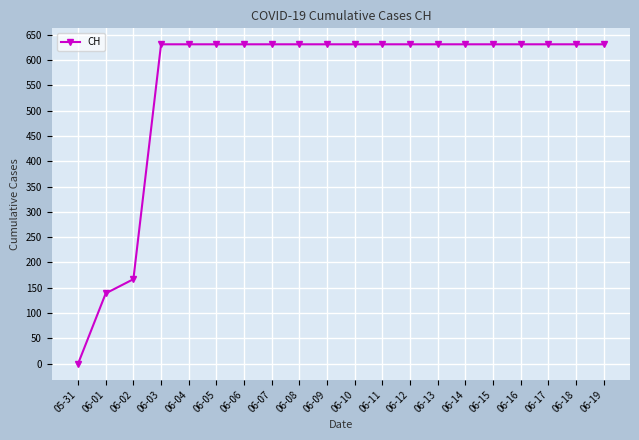

At which label is the value closest to 315?

06-02